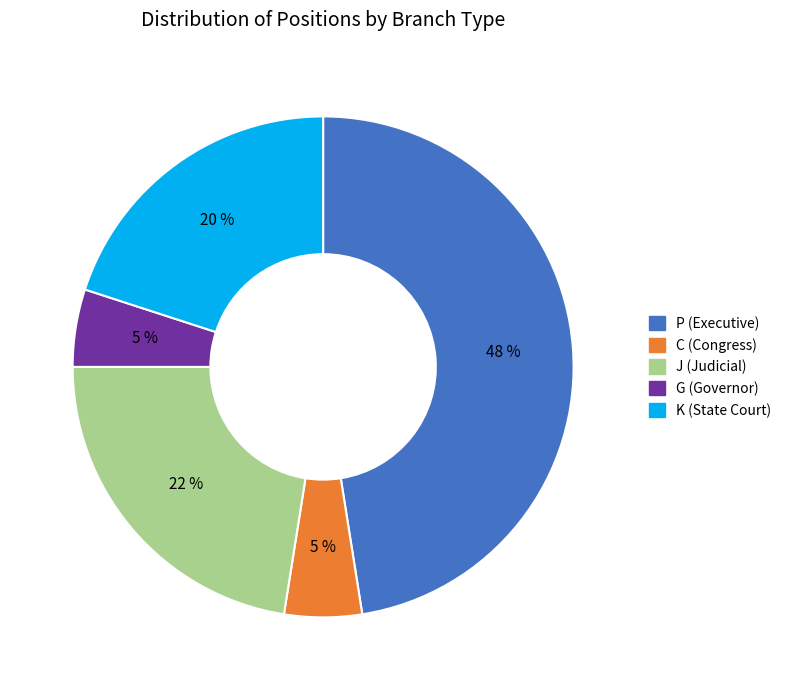

To the nearest percent, what is the average slice percentage?

20%